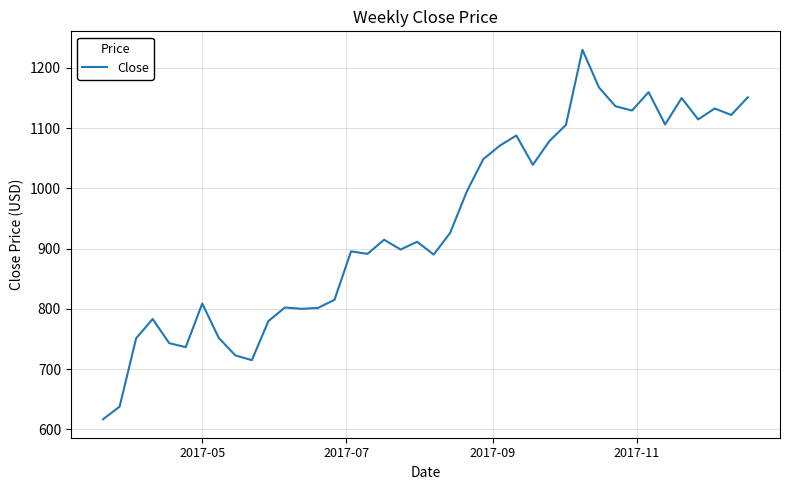

What is the maximum value shown in the chart?

1229.9